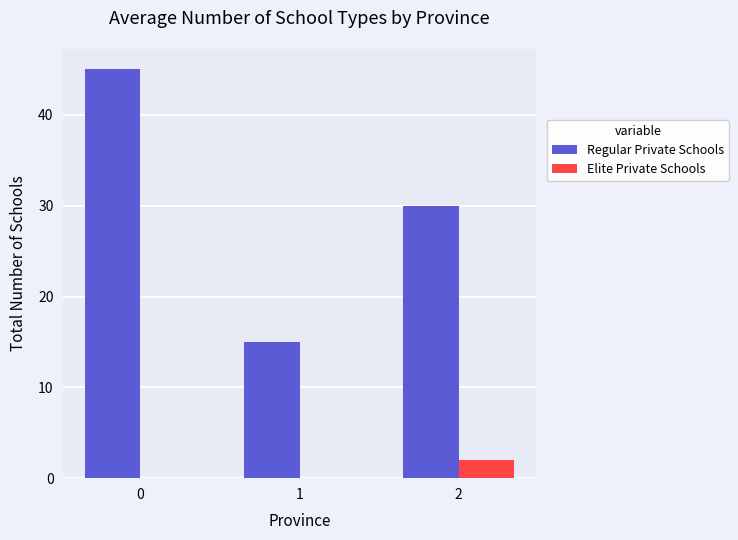

Reading right to left, list all the values displayed in this chart.

Regular Private Schools: 2=30	1=15	0=45
Elite Private Schools: 2=2	1=0	0=0